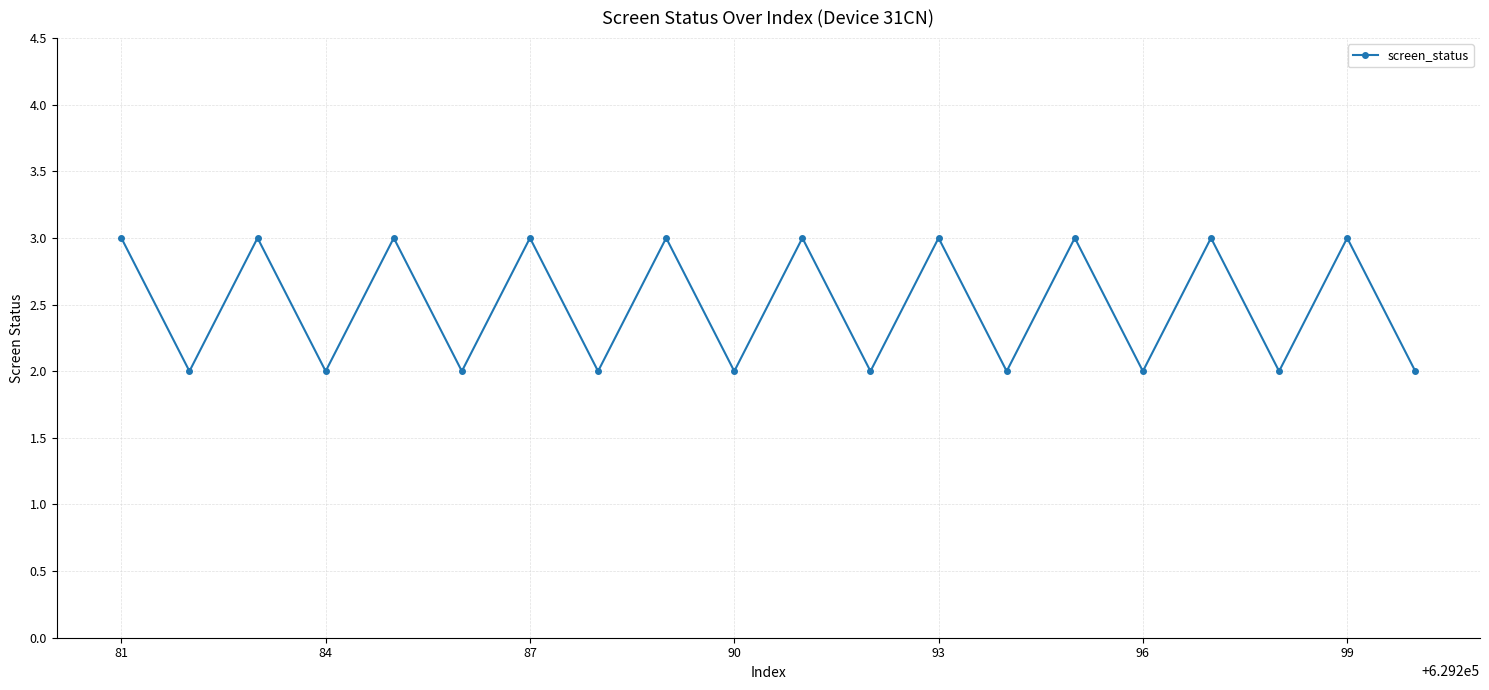

Reading left to right, what are all the values shown in this chart?

3	2	3	2	3	2	3	2	3	2	3	2	3	2	3	2	3	2	3	2